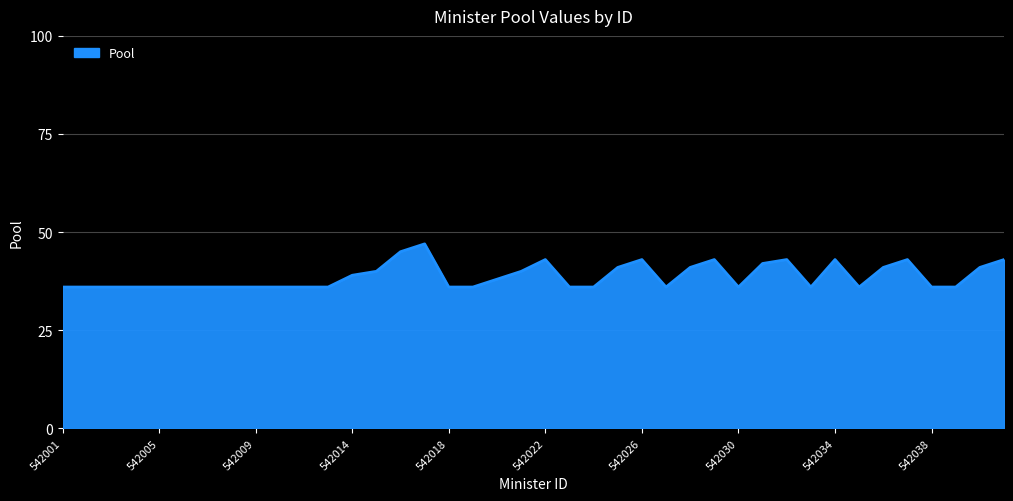

What is the greatest value displayed?

47